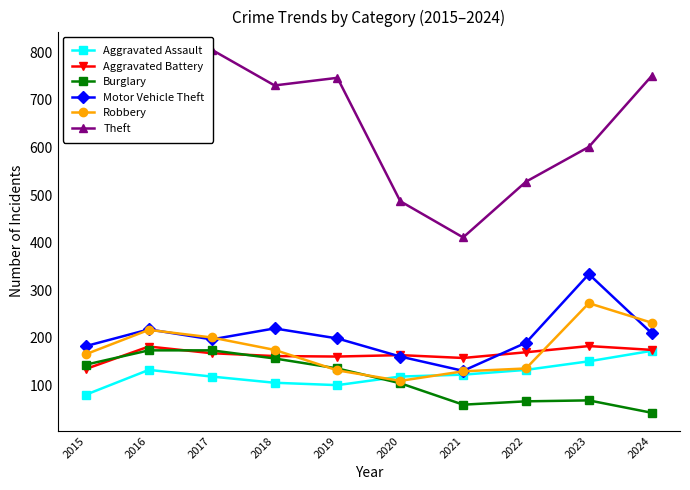

True or false: Aggravated Battery and Aggravated Assault cross at least once.

False